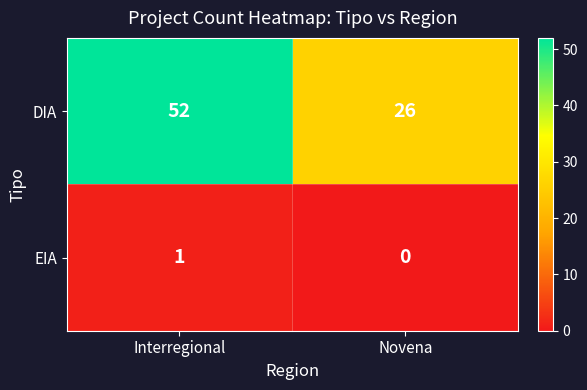

Reading right to left, transcribe all the data shown in this chart.

DIA: Novena=26	Interregional=52
EIA: Novena=0	Interregional=1